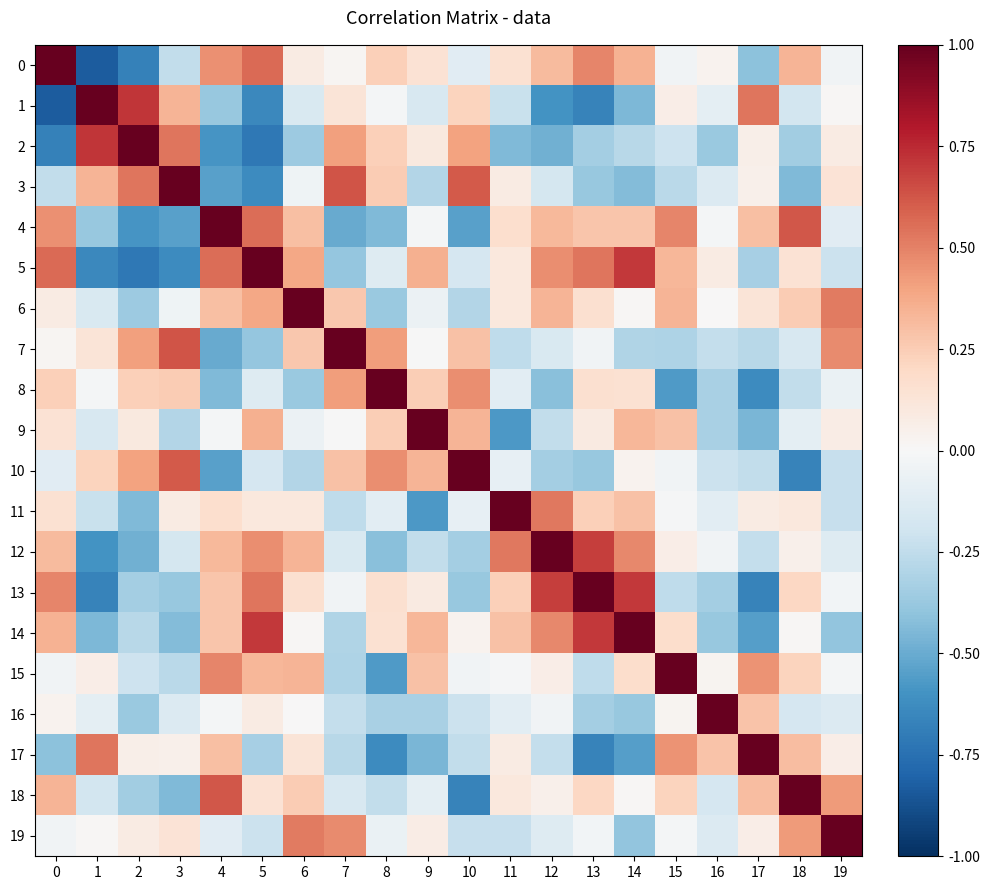

What is the spread (max minus min) of values at 16?

1.4